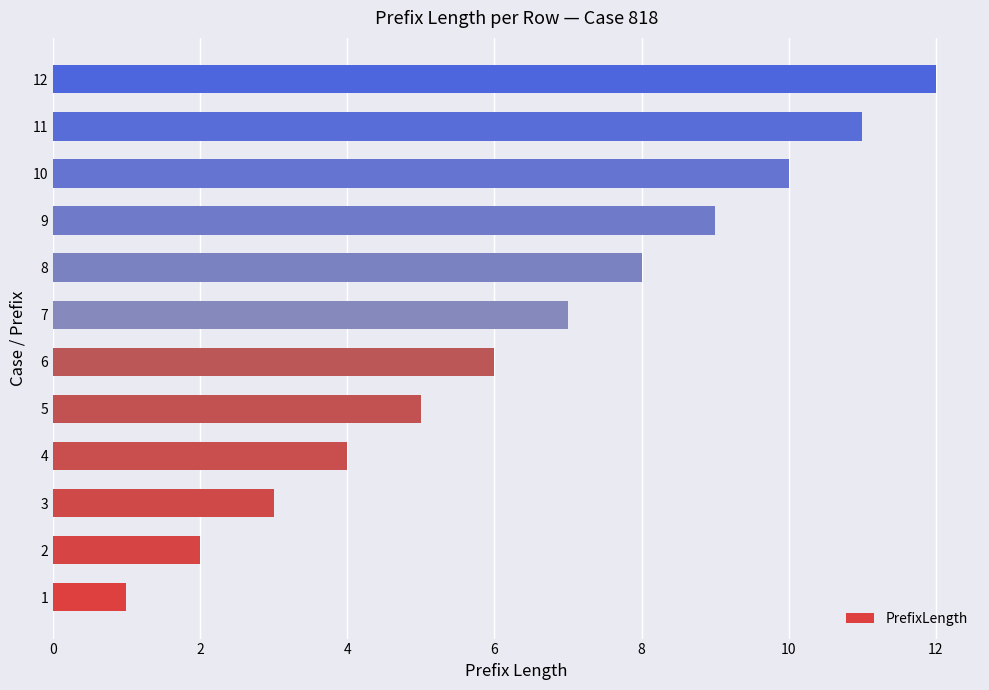

At which label is the value closest to 6?

6